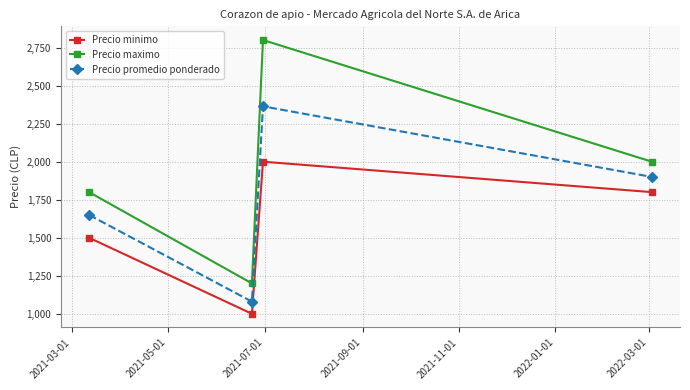

At how many categories does at least one series exceed 2589?

1